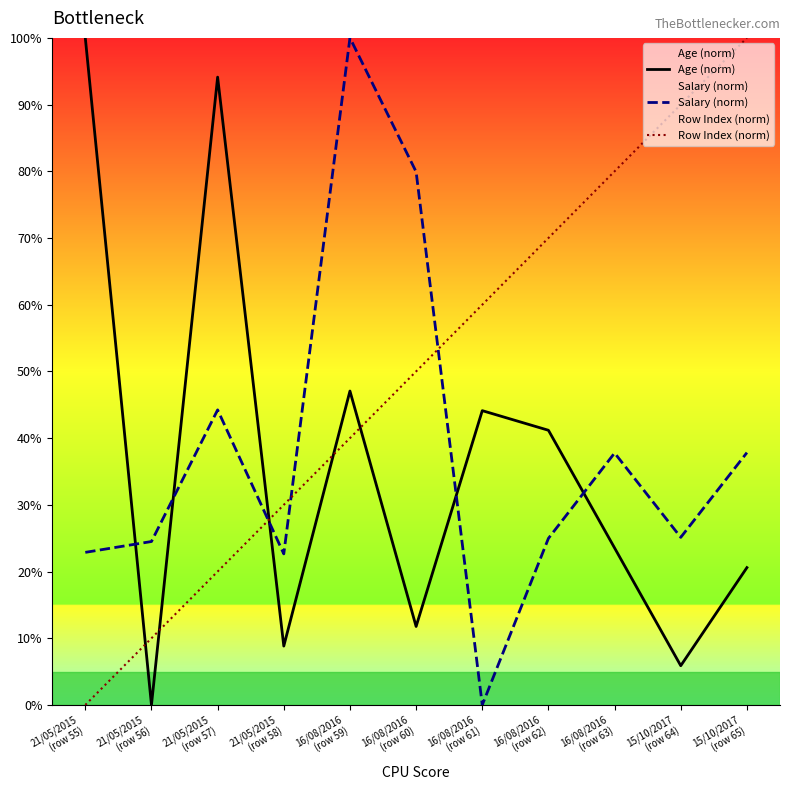

How many intersections are there between Salary (norm) and Row Index (norm)?

3